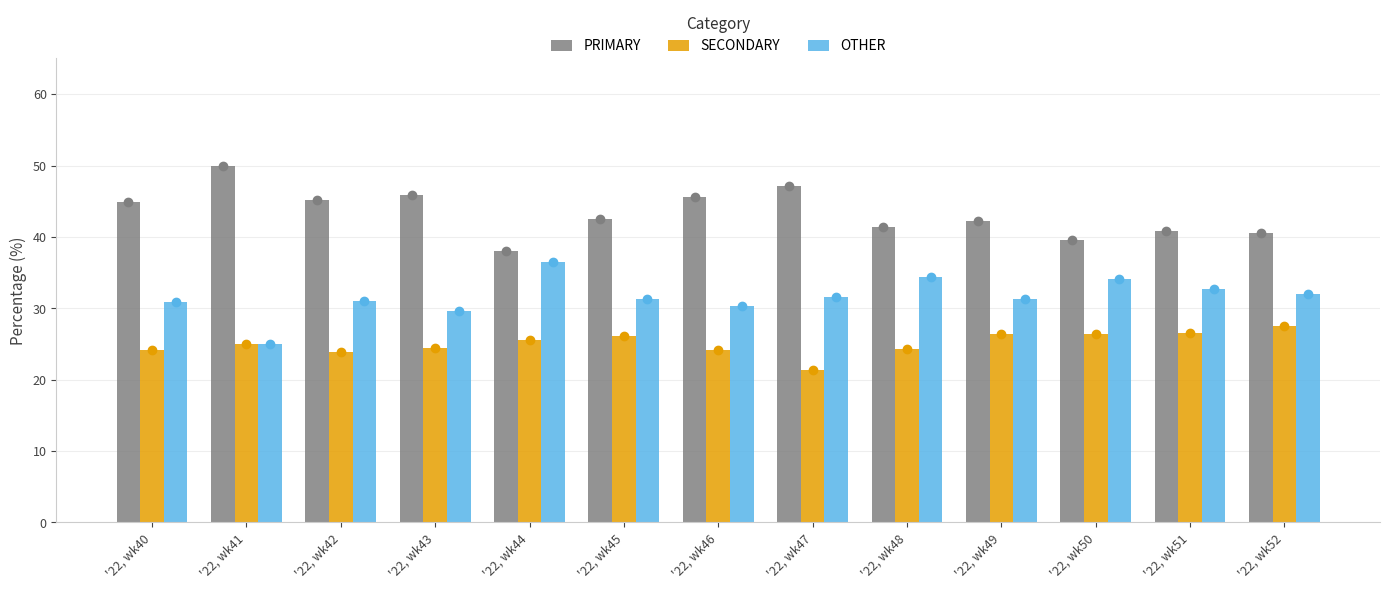

Where is PRIMARY nearest to the value 44?

'22, wk40